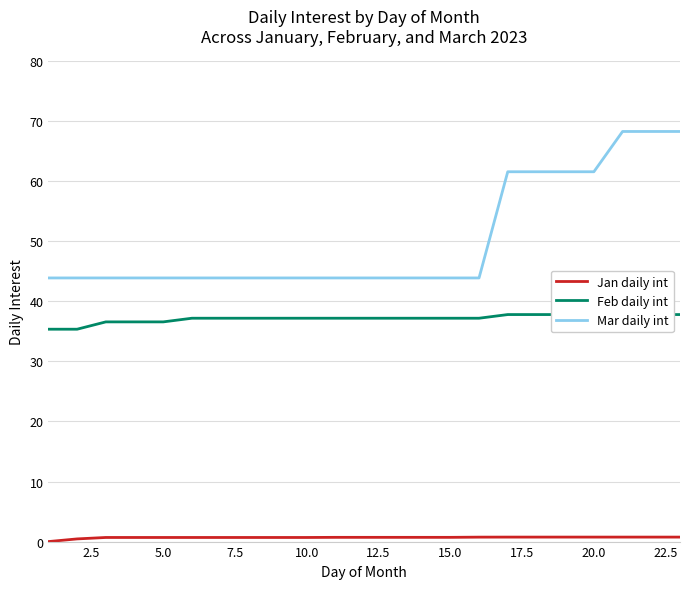

Is this an area chart (filled region under the line)?

No